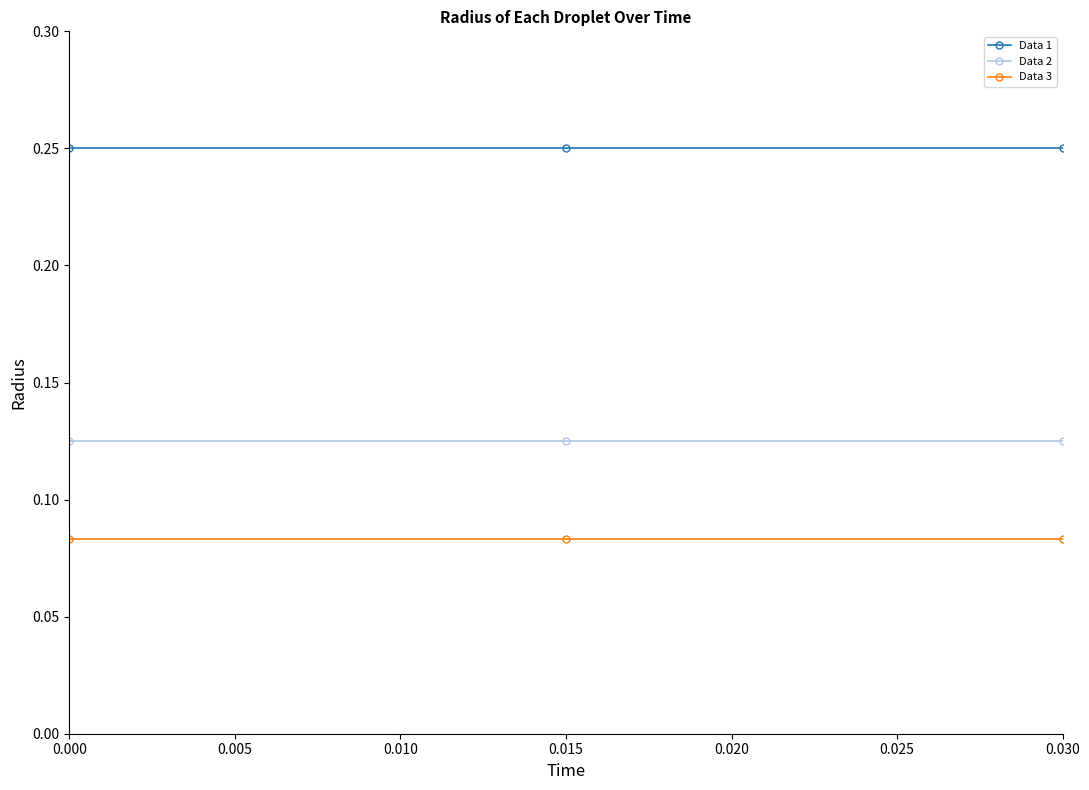

Rank the series by their average value, from lowest to highest.

Data 3, Data 2, Data 1